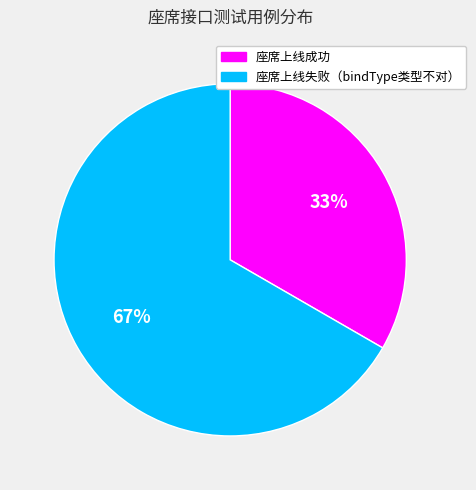

True or false: 座席上线失败（bindType类型不对） accounts for 67% of the total.

True